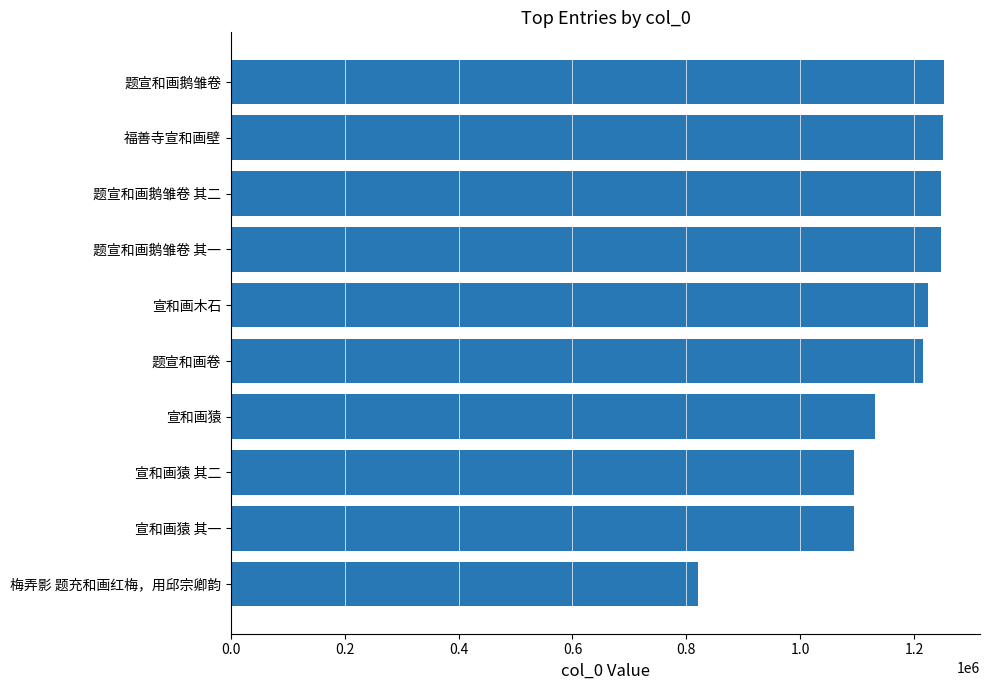

What is the label of the 6th bar from the bottom?

宣和画木石